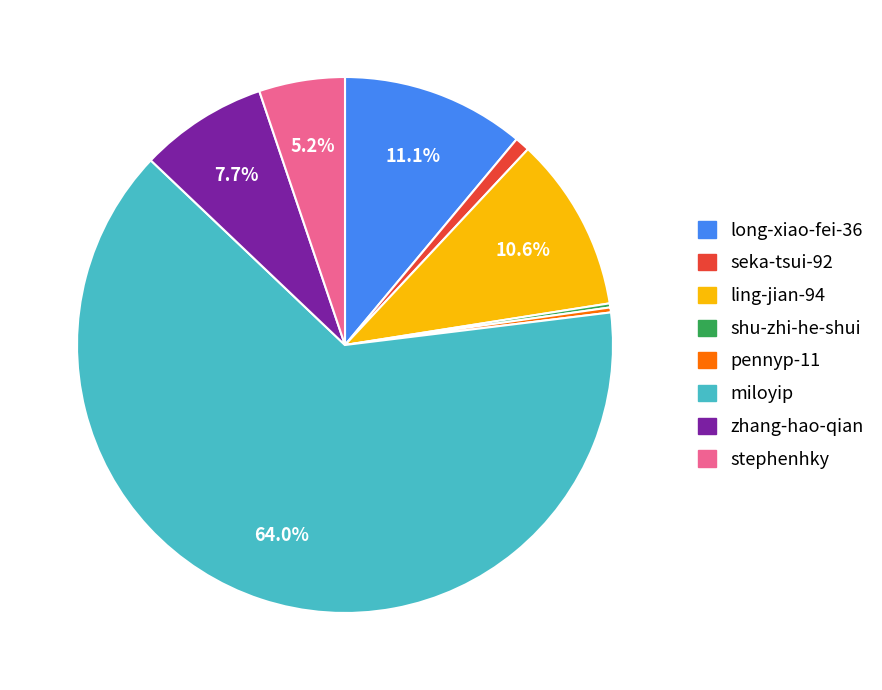

Does miloyip represent more than half of the total?

Yes